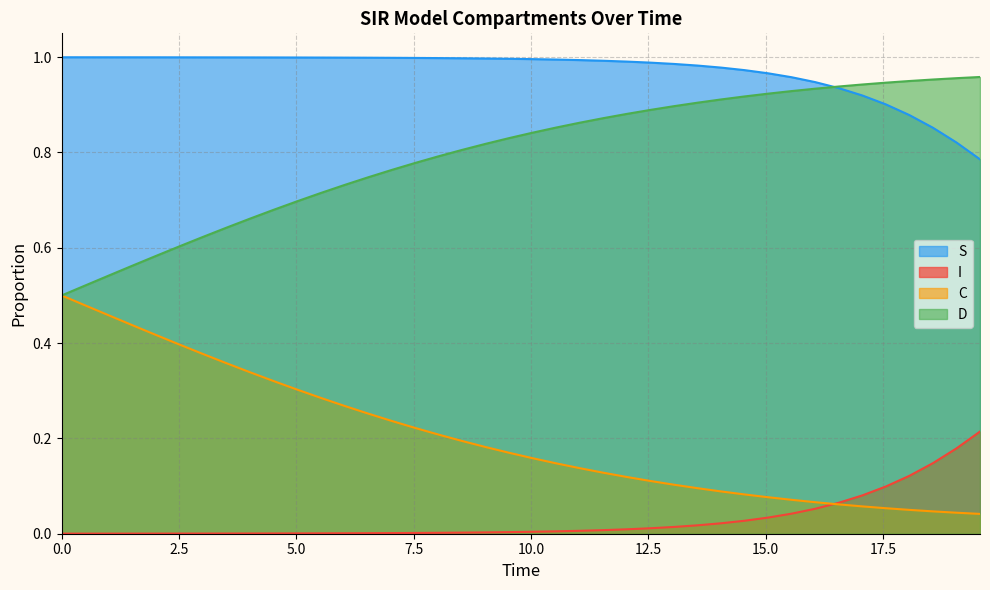

List the series in order of their overall mean, highest first.

S, D, C, I